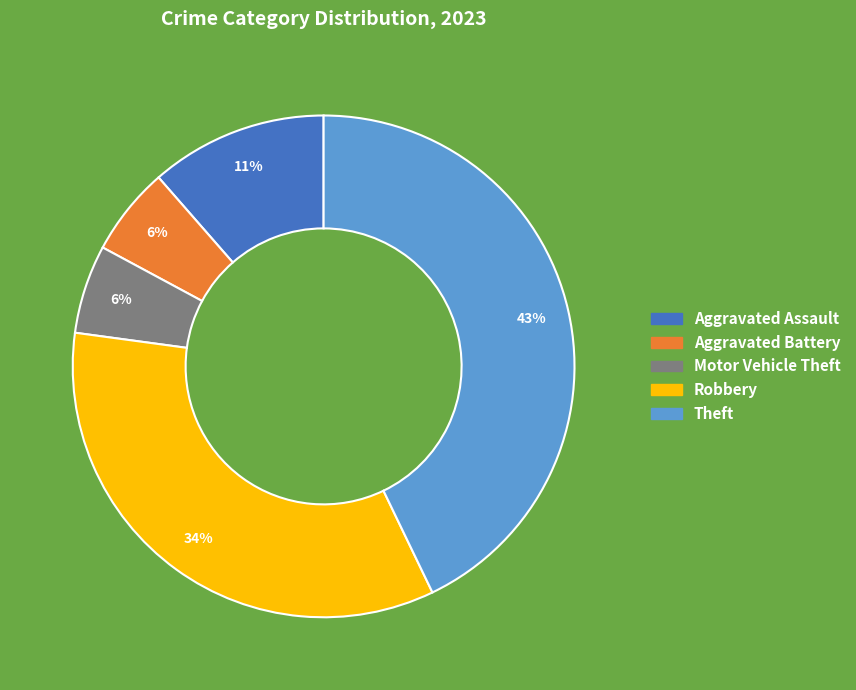

Does any single category account for the majority?

No